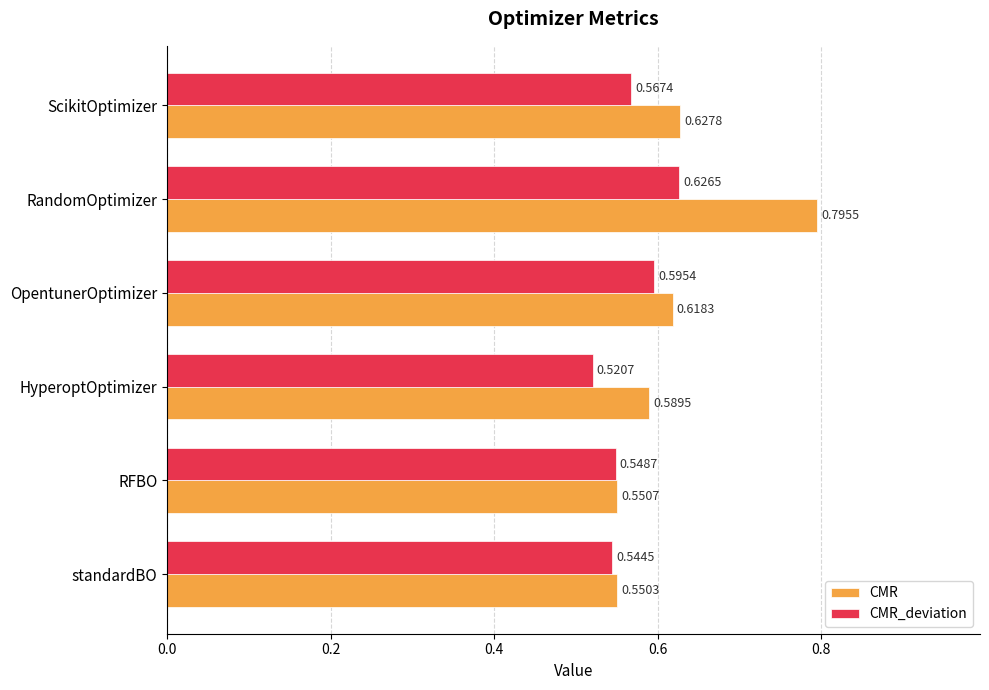

Count the CMR_deviation values in the range 0 to 1.

6